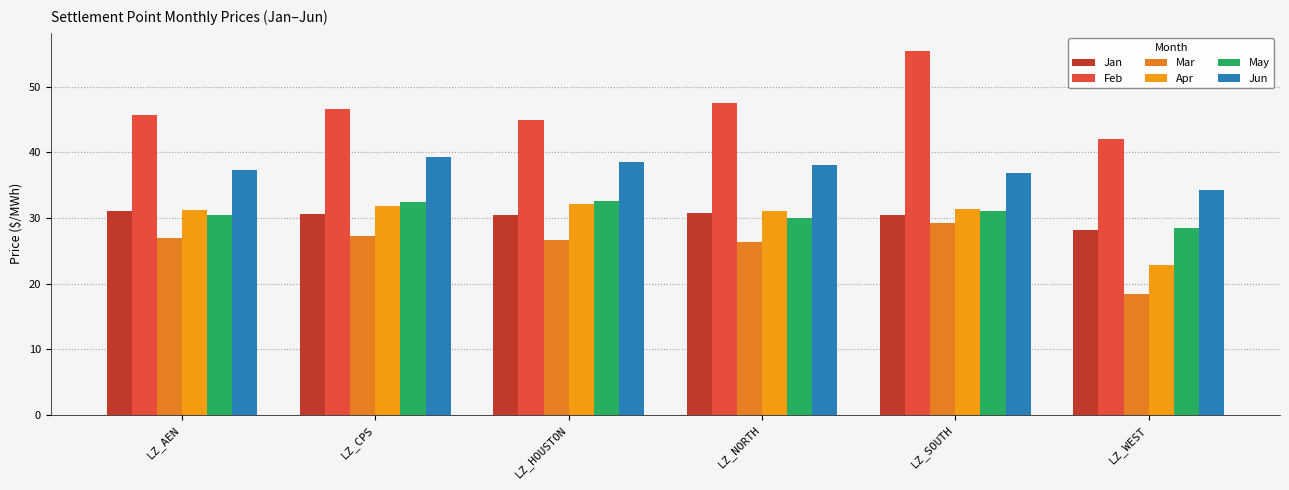

What is the total value across all series at LZ_CPS?

207.8